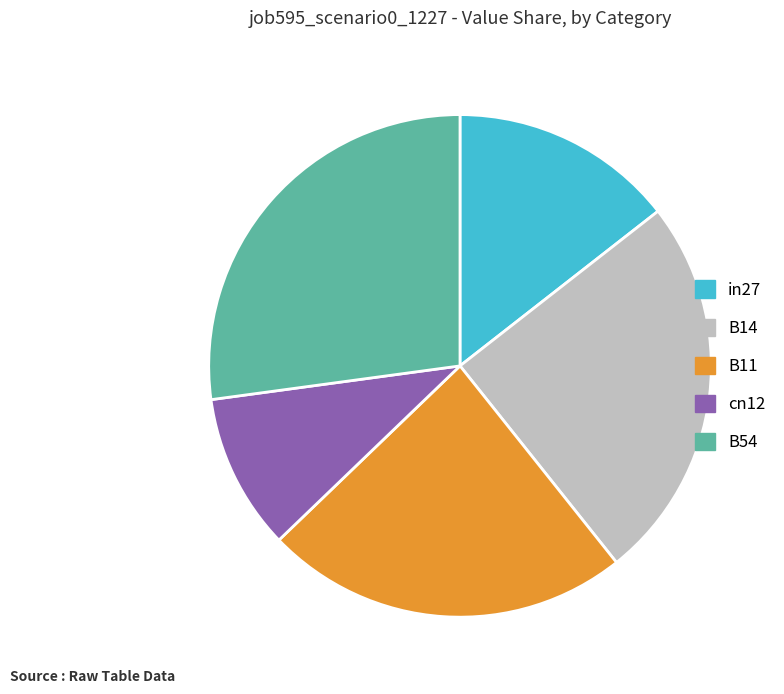

Do B54 and in27 together represent more than half of the pie?

No